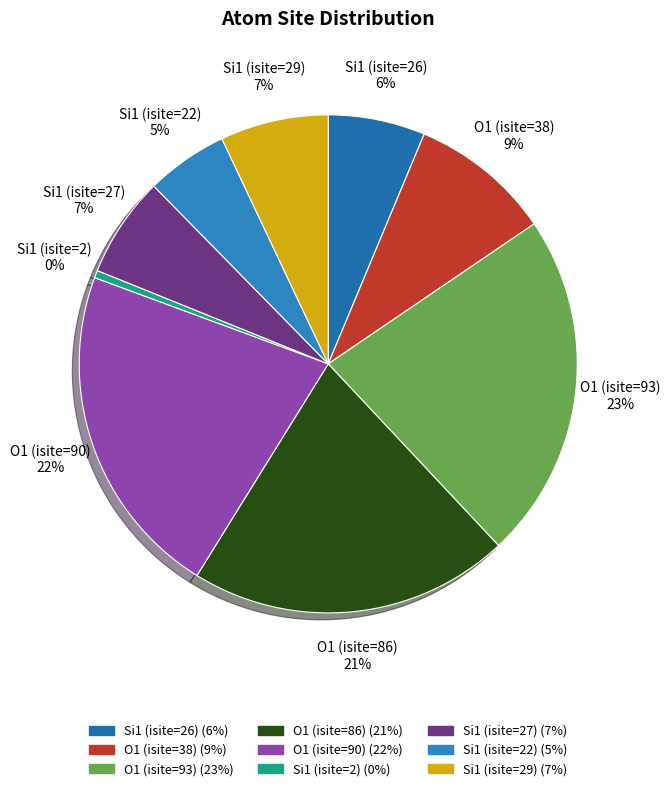

True or false: Si1 (isite=22) accounts for 5% of the total.

True